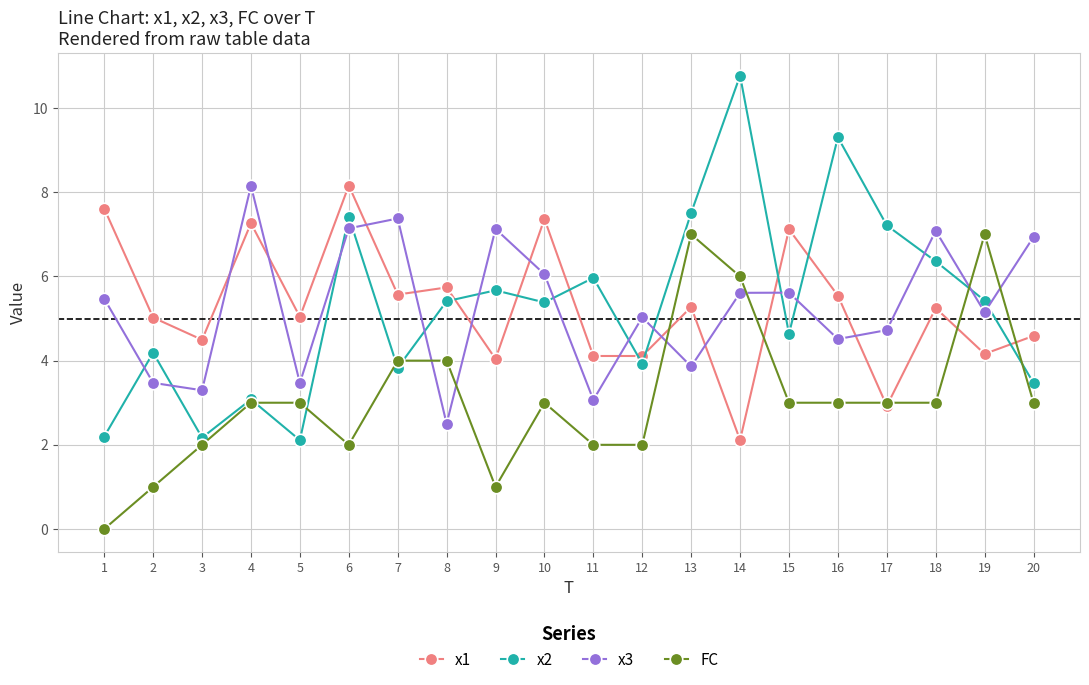

The value of x2 at 7 is 6.5. True or false?

False